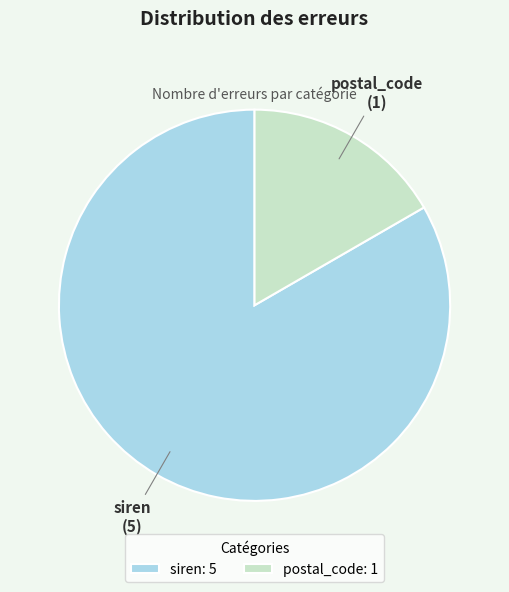

Which has a higher value, siren: 5 or postal_code: 1?

siren: 5